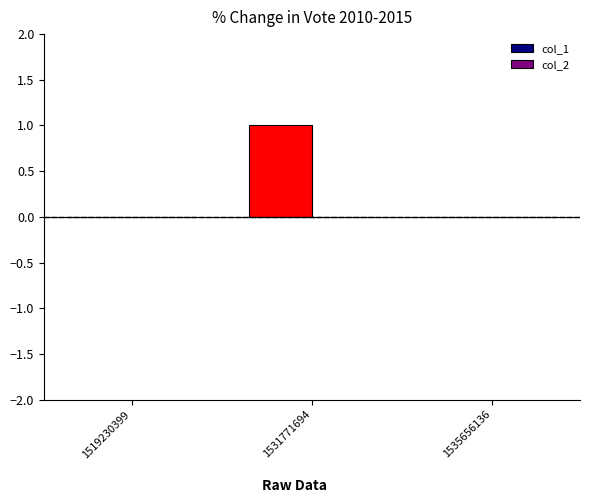

Between 1519230399 and 1531771694, which is larger?

1531771694